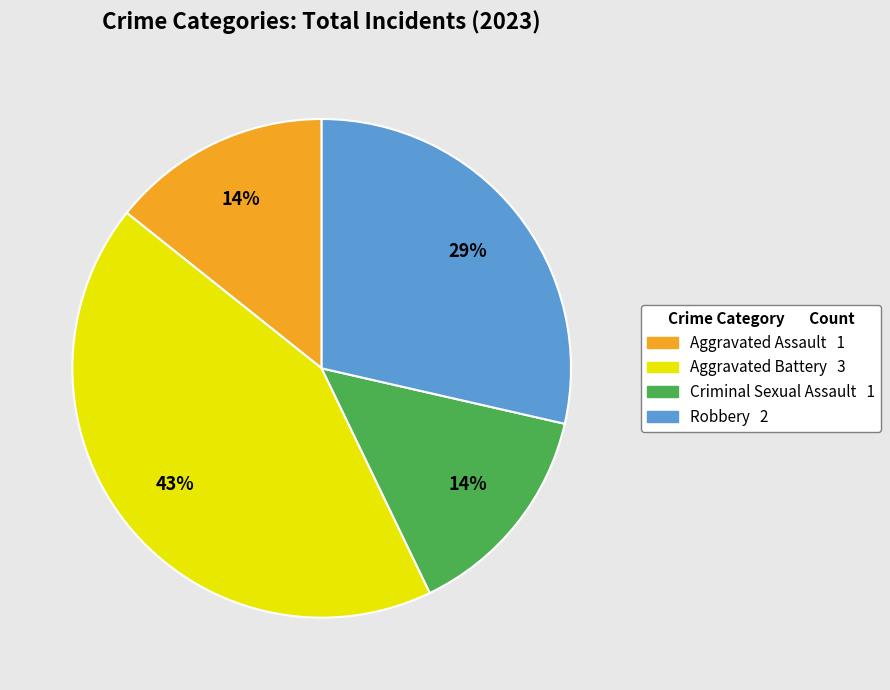

Count the number of slices in the pie.

4